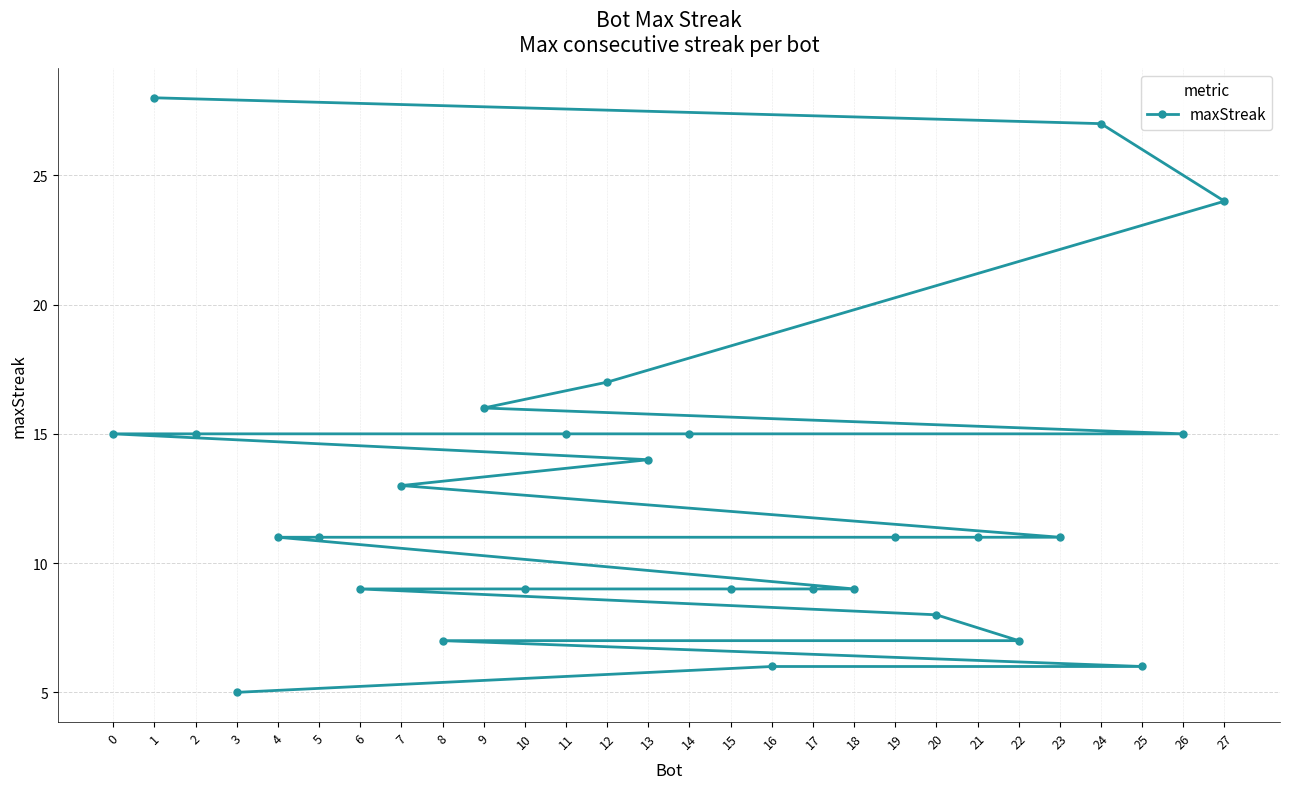

Approximately how many times larger is the value at 0 compared to 27?

0.6